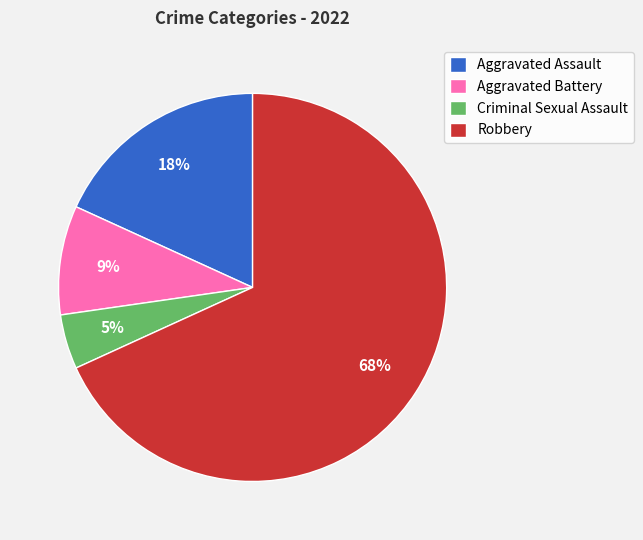

How many slices are in this pie chart?

4